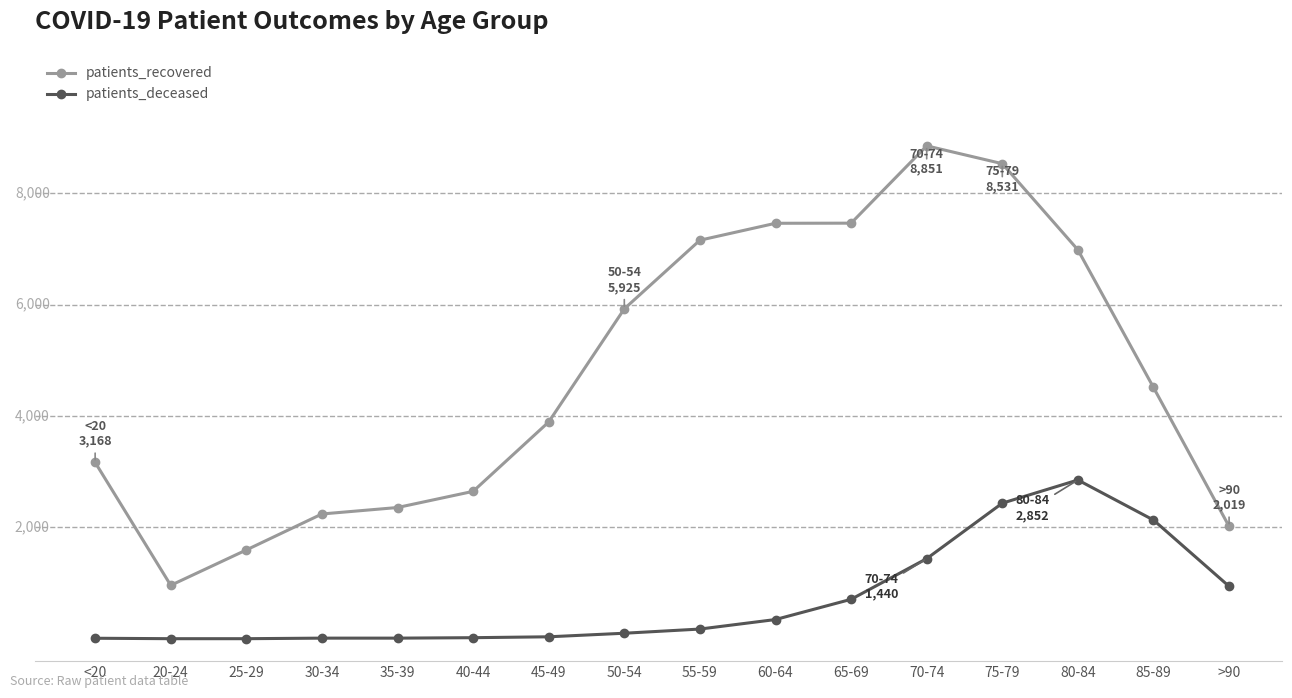

Does the chart display data point markers on the line(s)?

Yes